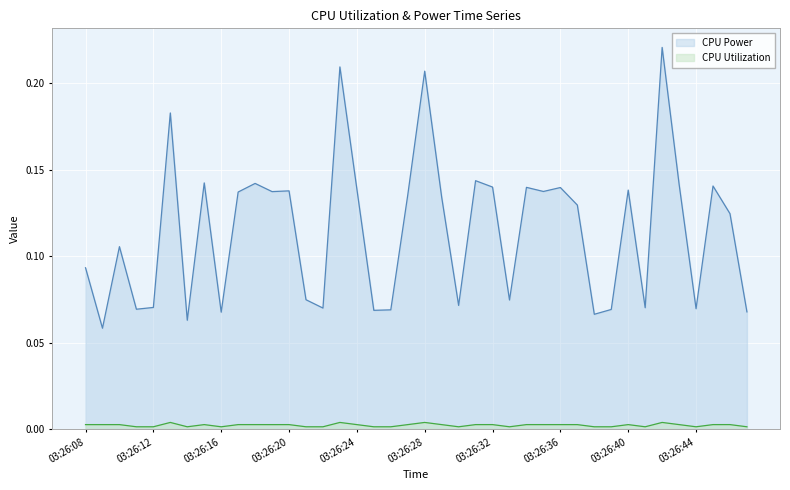

What is the difference between the second highest and second lowest values in the CPU Power series?

0.1